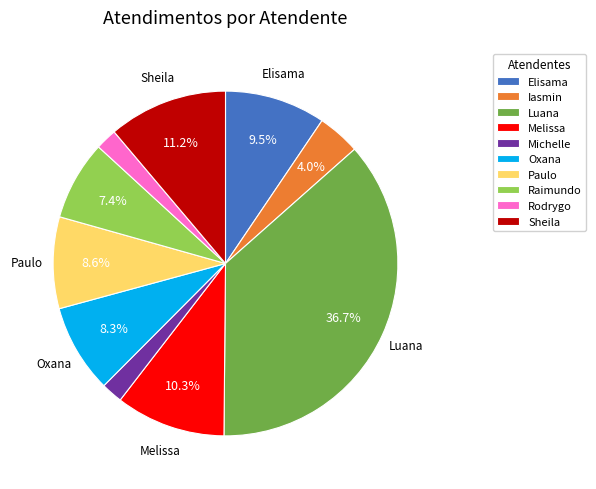

Which has a higher value, Oxana or Michelle?

Oxana